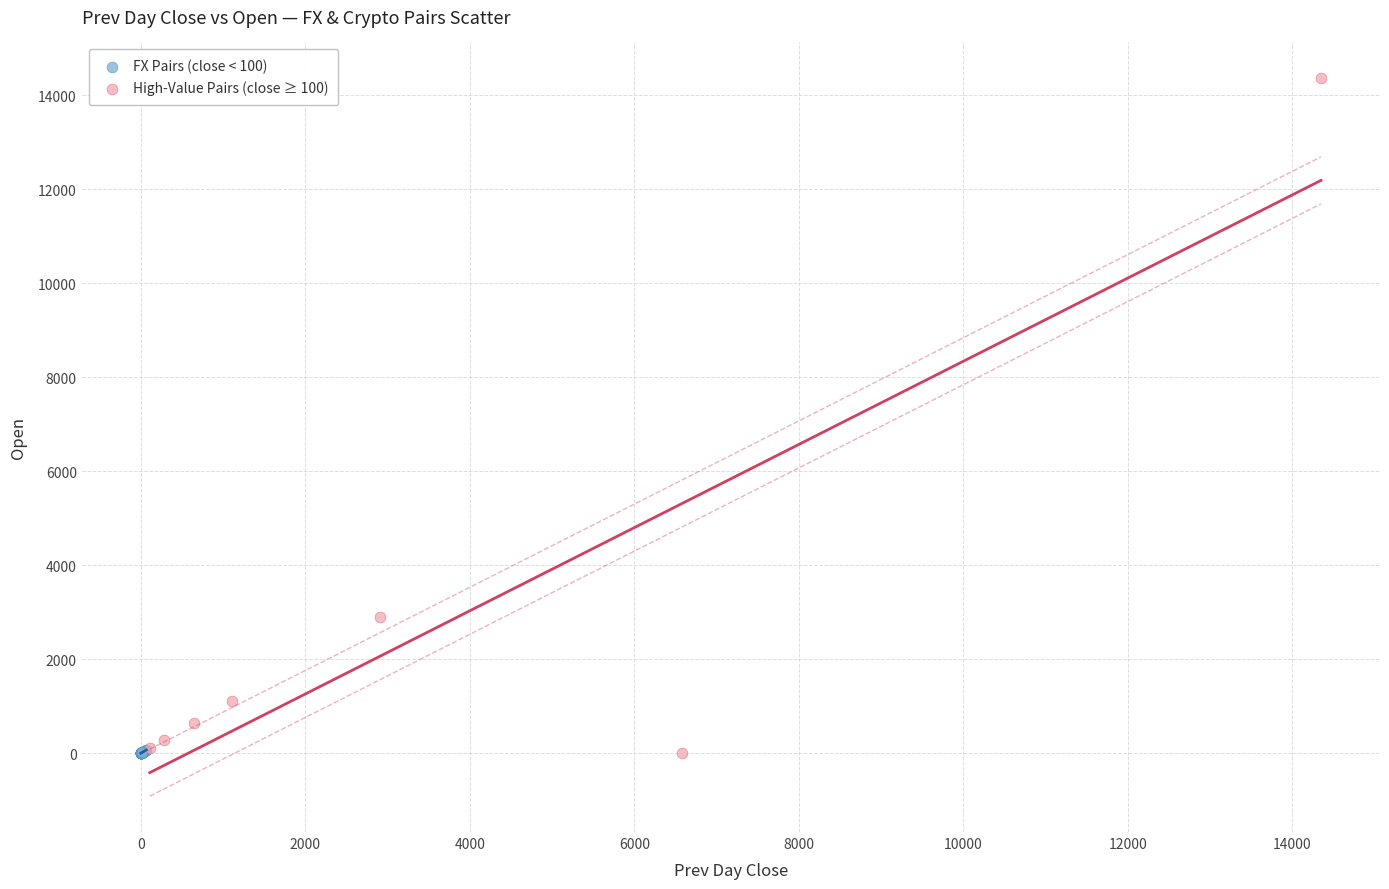

Which series has the widest spread of Y values?

High-Value Pairs (close ≥ 100)